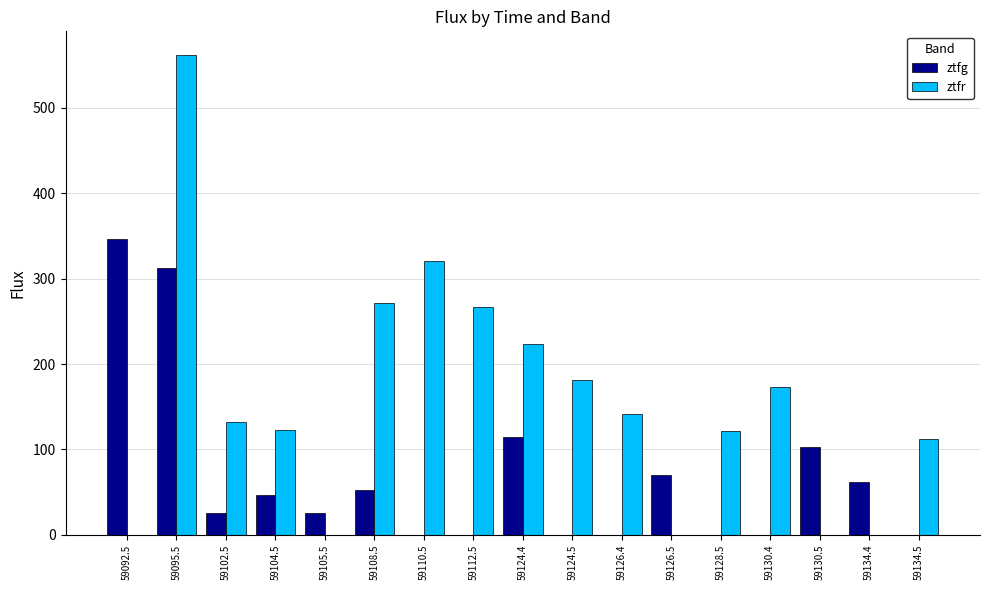

What is the sum of the ztfr values at 59126.5 and 59124.4?

223.5